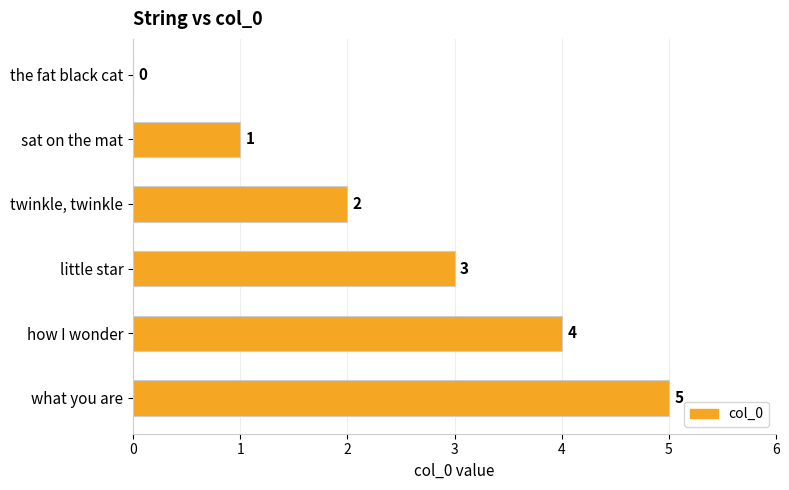

How many values are above zero?

5